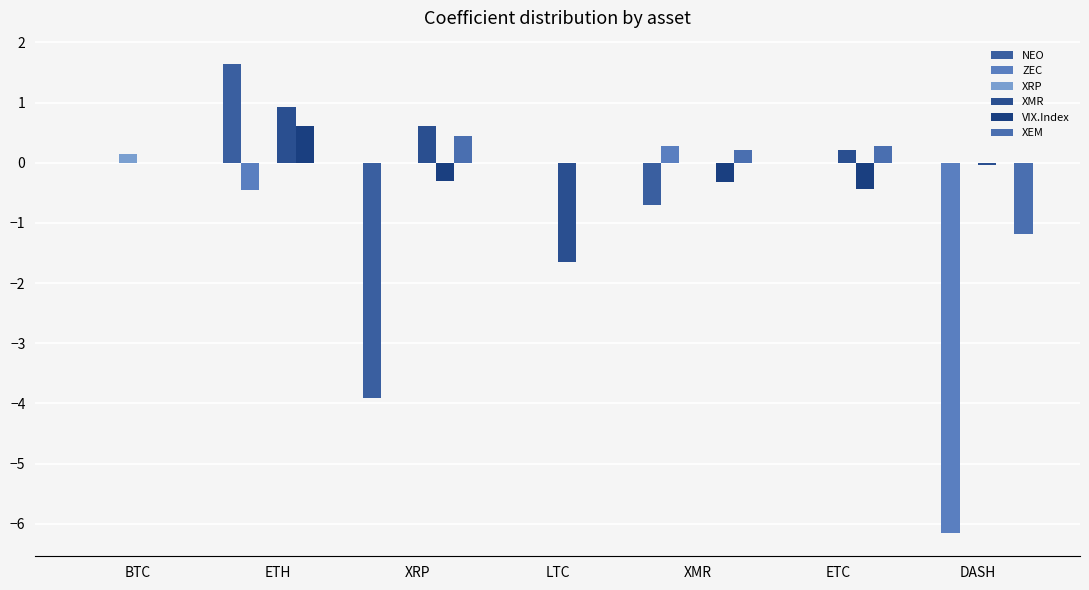

How many categories are shown in the chart?

7